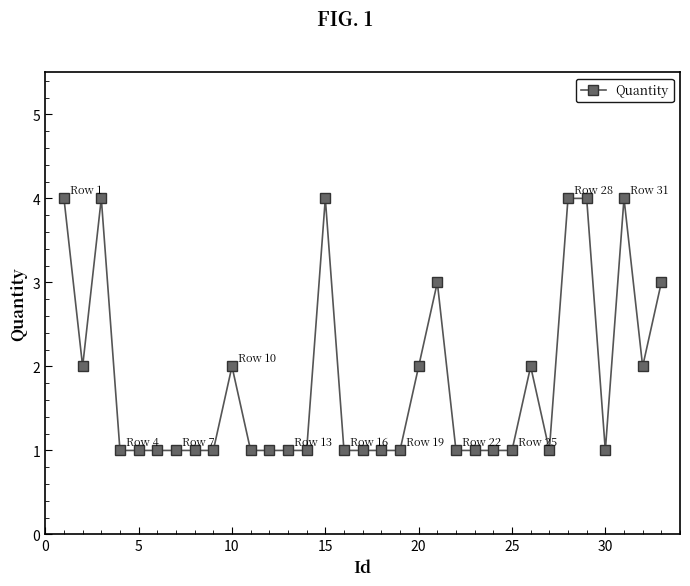

True or false: there are more than 0 points higher than both neighbors.

True